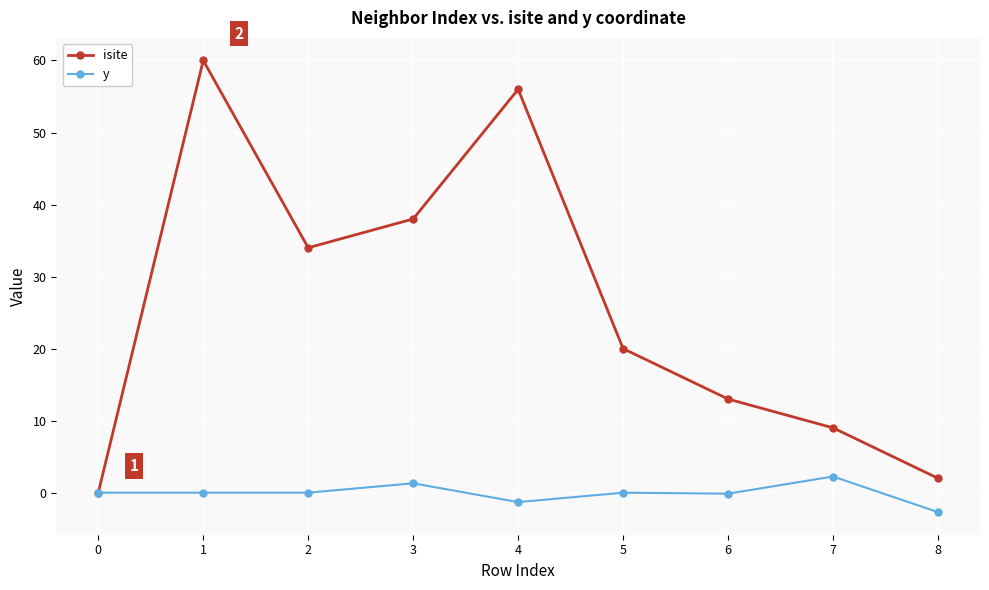

Is the value of y at 4 greater than the value of isite at 7?

No